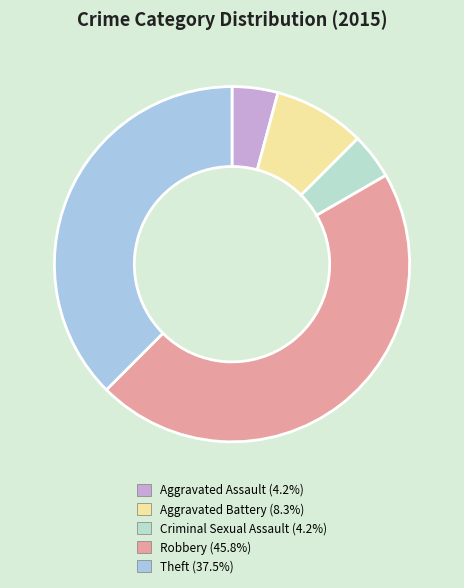

The Aggravated Battery slice represents 8% of the pie. True or false?

True